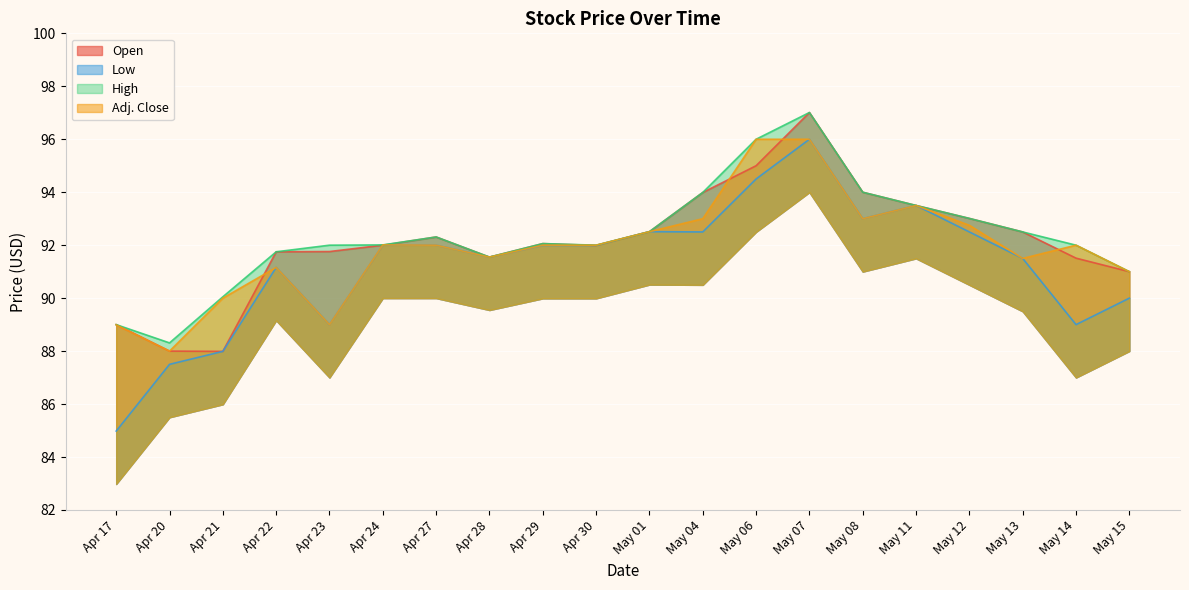

Which series changed the most between Apr 22 and May 14?

Low